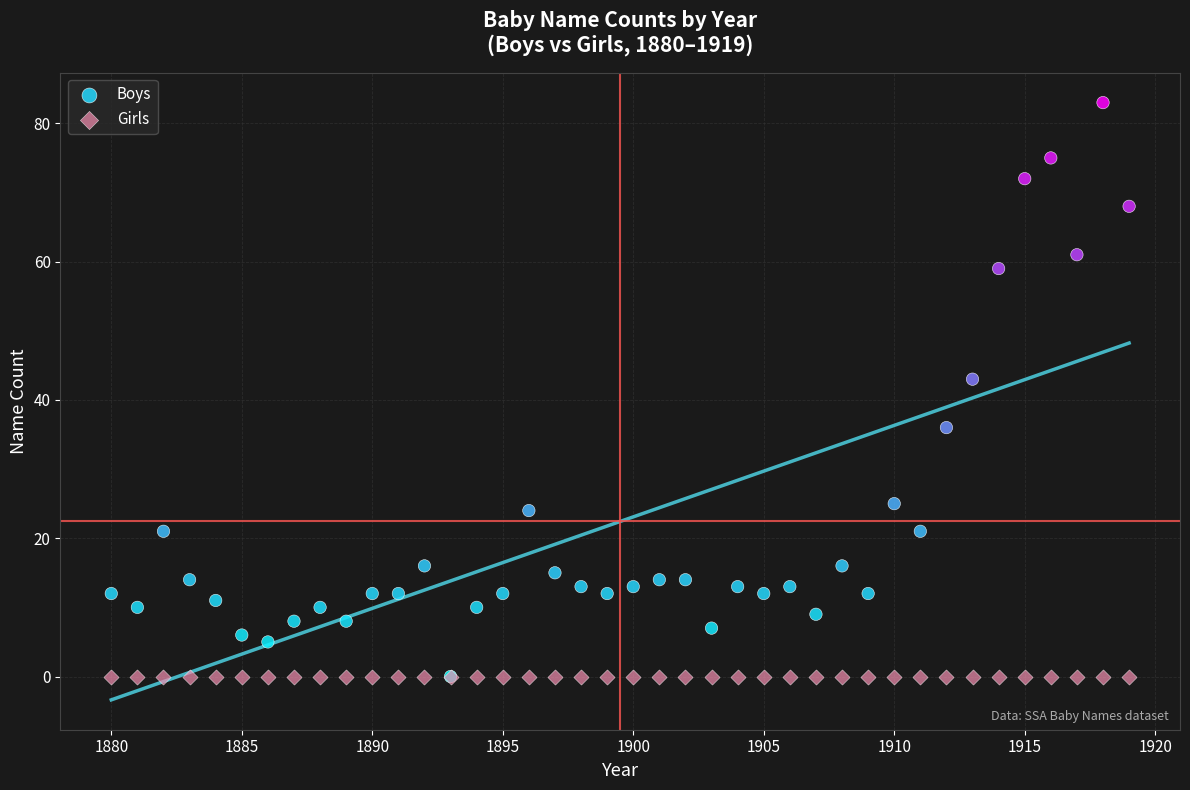

In the Boys series, what Y value is closest to 41?

43